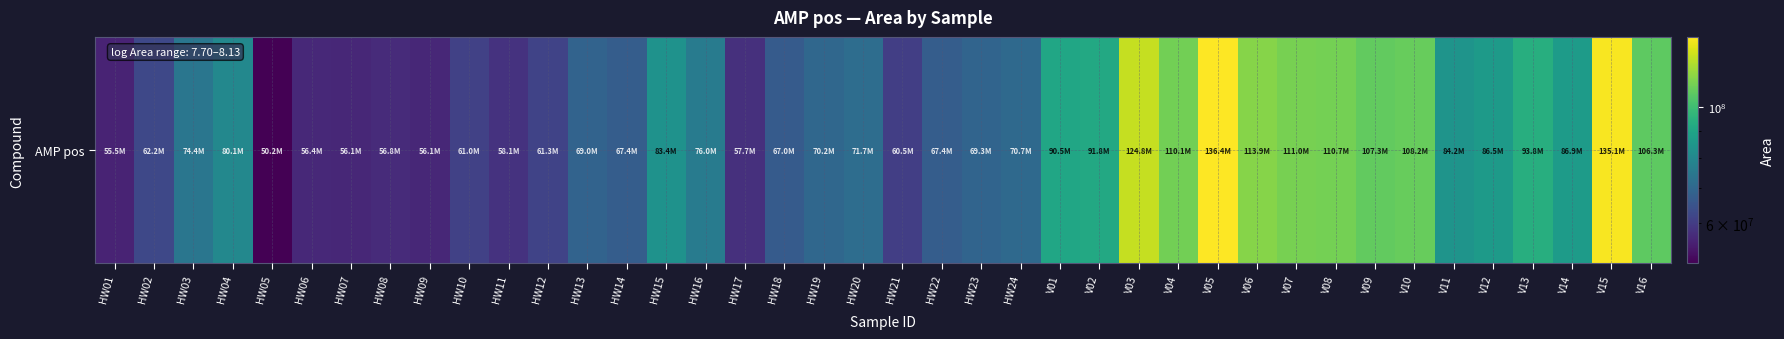

How many data points are less than 74353328?

20